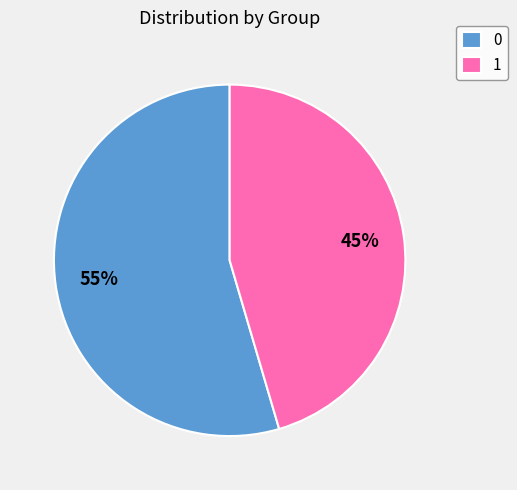

Is it true that 0 is 66% of the pie?

False